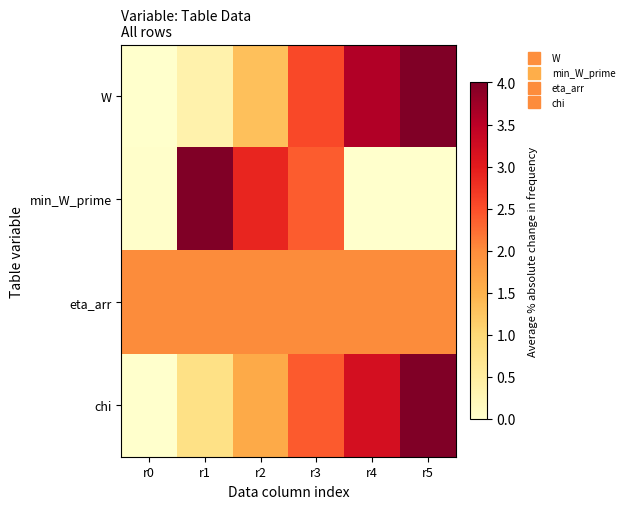

Reading left to right, transcribe all the data shown in this chart.

W: r0=0.0	r1=0.4	r2=1.3	r3=2.6	r4=3.6	r5=4.0
min_W_prime: r0=0.0	r1=4.0	r2=2.9	r3=2.4	r4=0.0	r5=0.0
eta_arr: r0=2.0	r1=2.0	r2=2.0	r3=2.0	r4=2.0	r5=2.0
chi: r0=0.0	r1=0.8	r2=1.6	r3=2.4	r4=3.2	r5=4.0